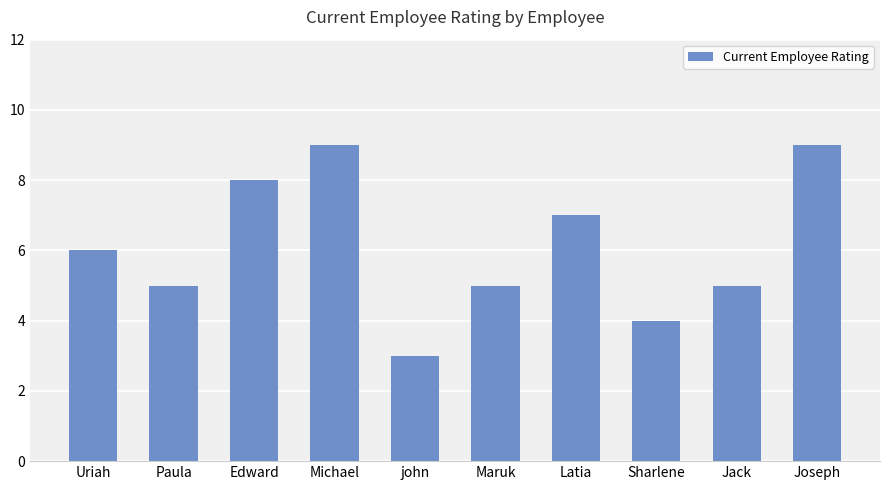

Reading left to right, transcribe all the data shown in this chart.

Uriah=6	Paula=5	Edward=8	Michael=9	john=3	Maruk=5	Latia=7	Sharlene=4	Jack=5	Joseph=9